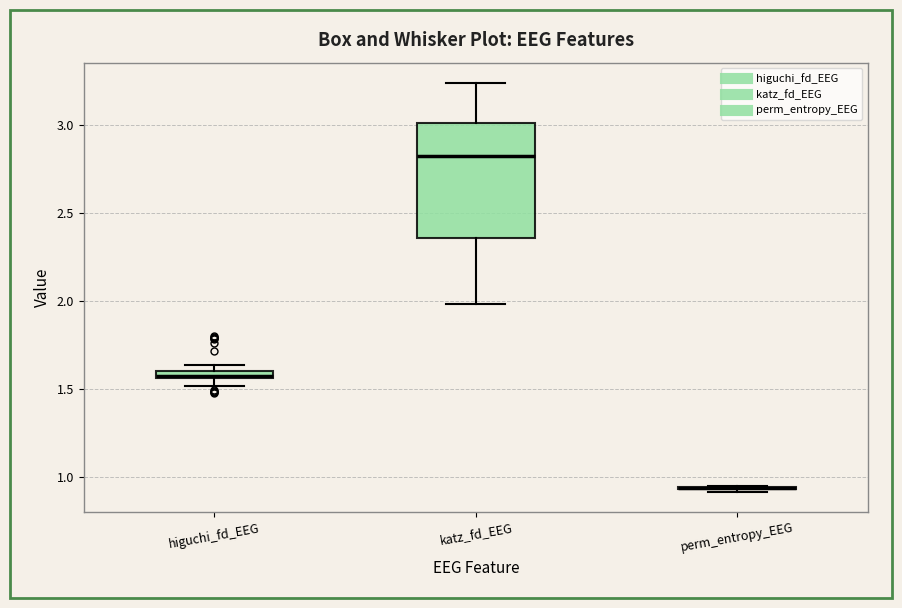

Comparing the boxes themselves (not the whiskers), which one is the tallest?

katz_fd_EEG